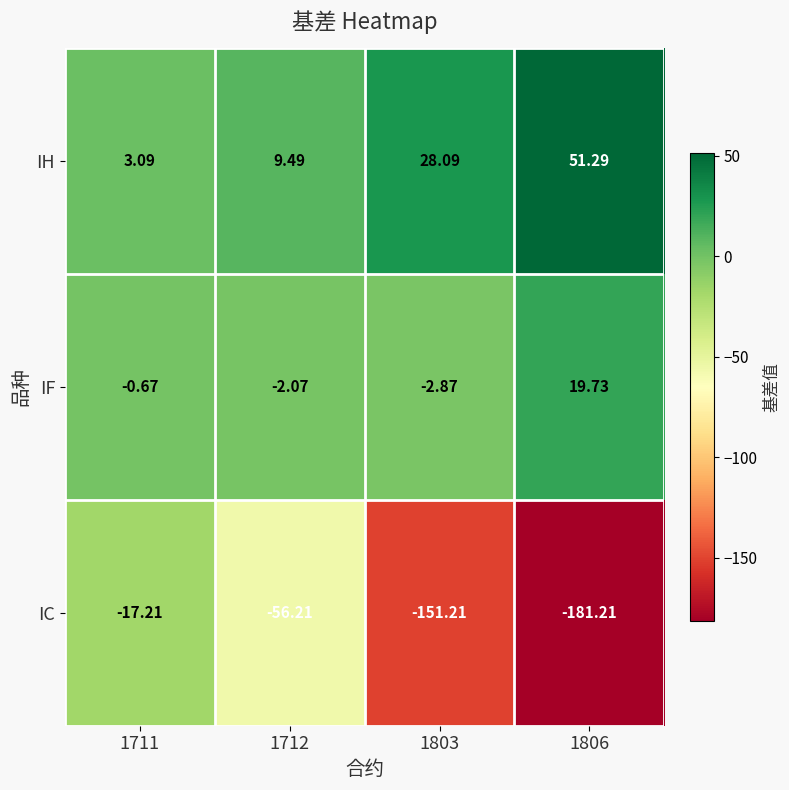

What is the greatest value displayed?

51.3